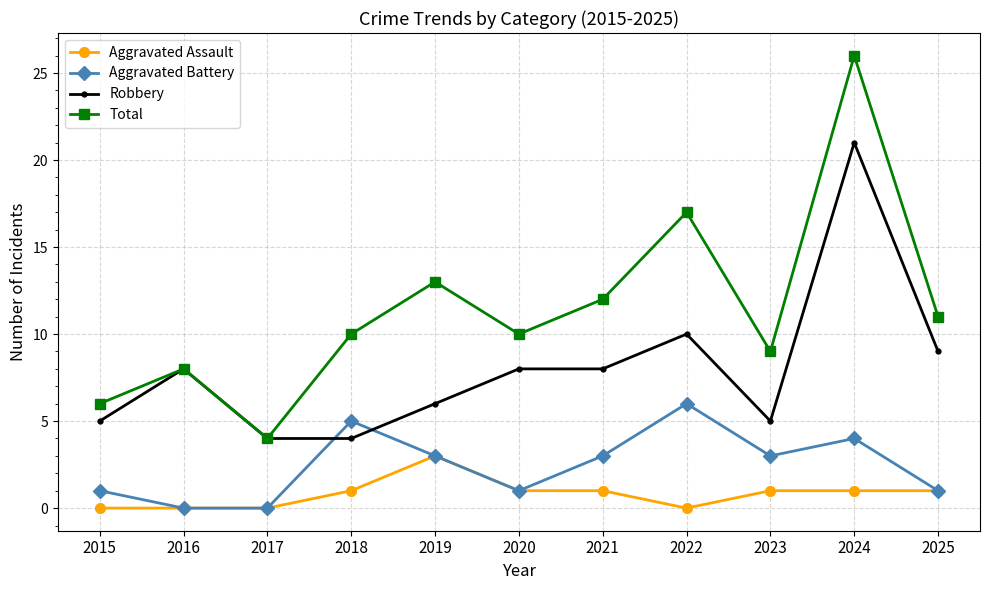

True or false: Aggravated Assault and Total intersect in this chart.

False